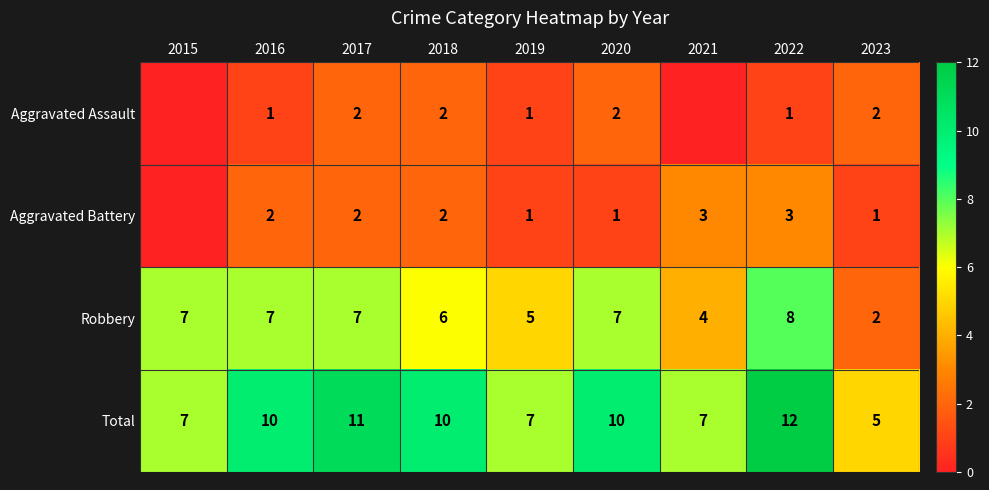

Count the Total values in the range 7 to 10.

6